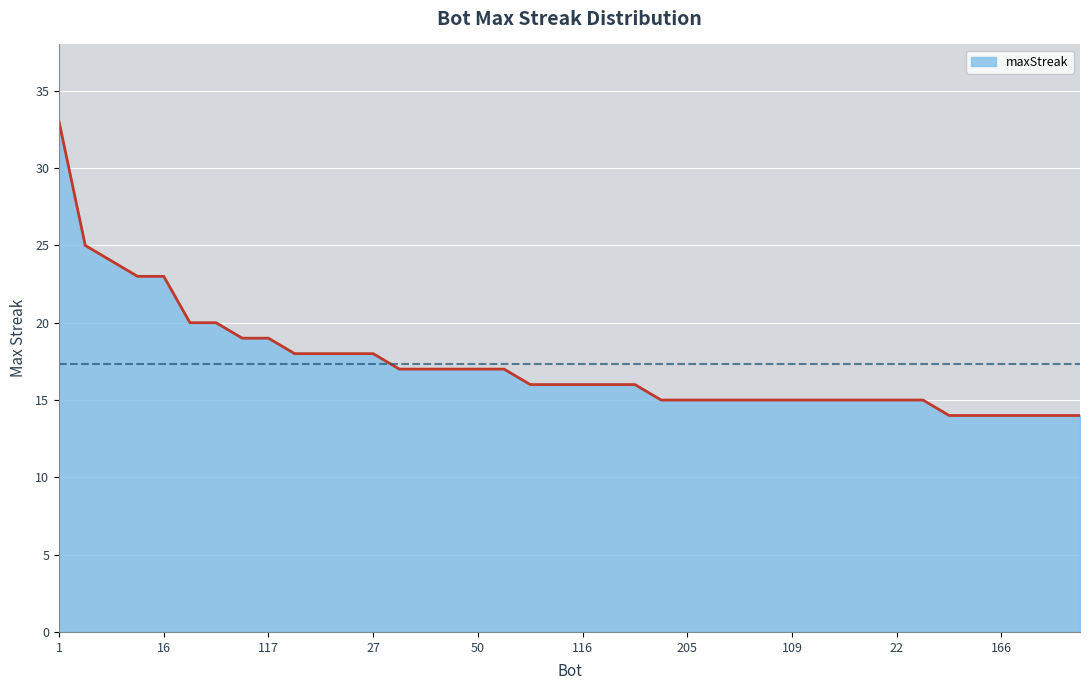

What is the smallest value displayed?

14